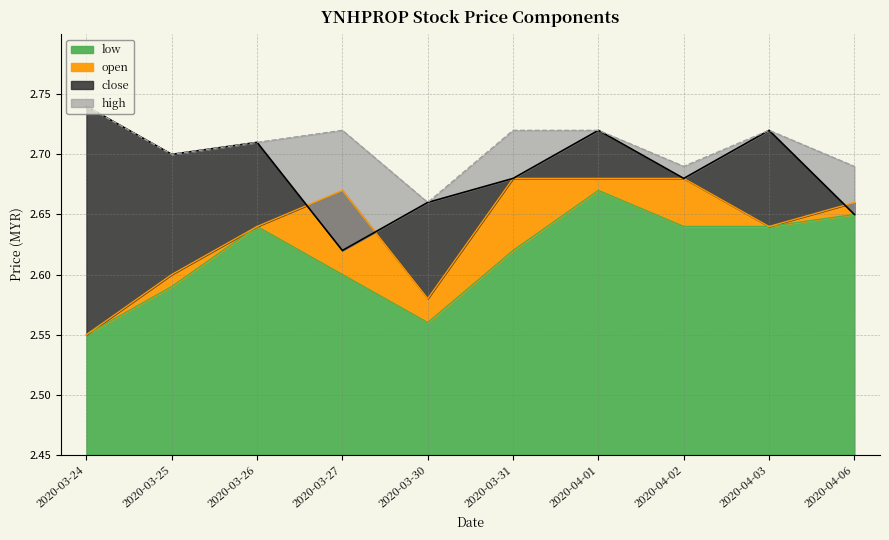

Is it true that high equals 2.7 at 2020-04-03?

True